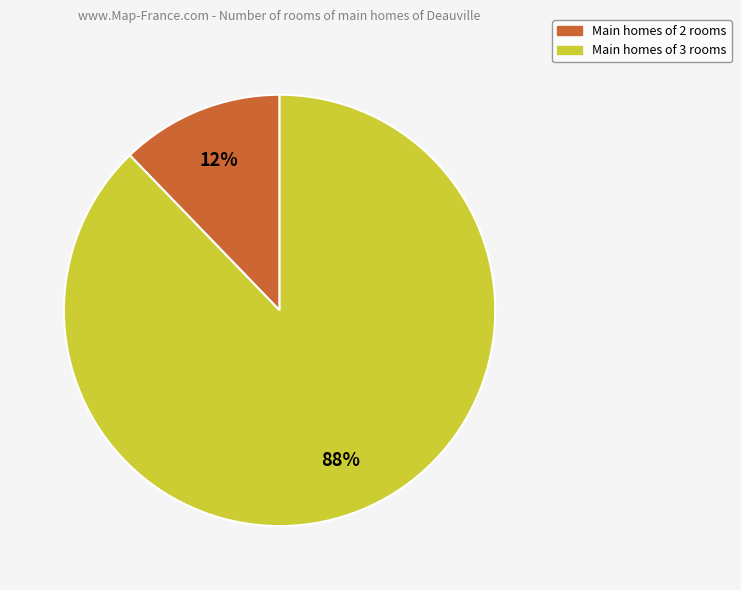

To the nearest percent, what is the average slice percentage?

50%